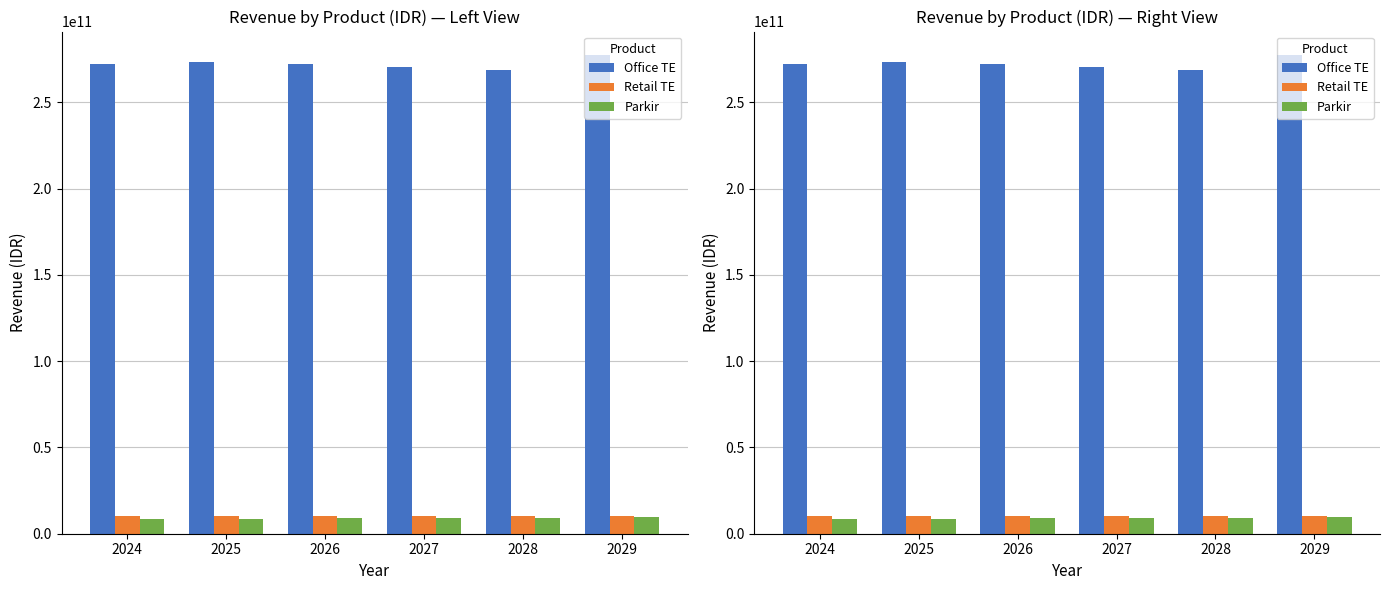

Rank the series by their maximum value, from highest to lowest.

Office TE, Retail TE, Parkir